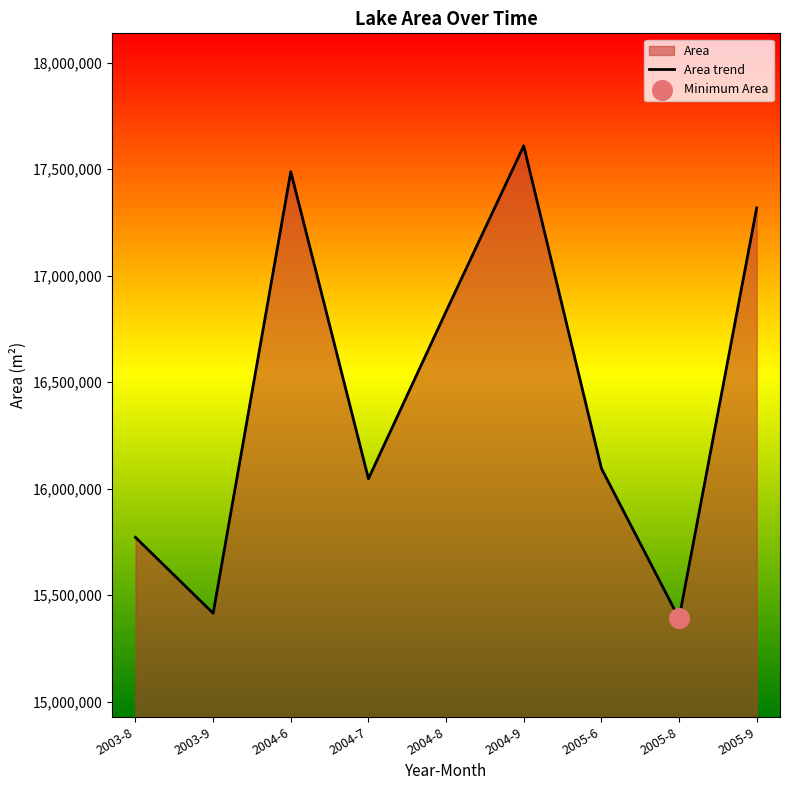

What is the ratio of the value at 2005-6 to the value at 2004-9?

0.9